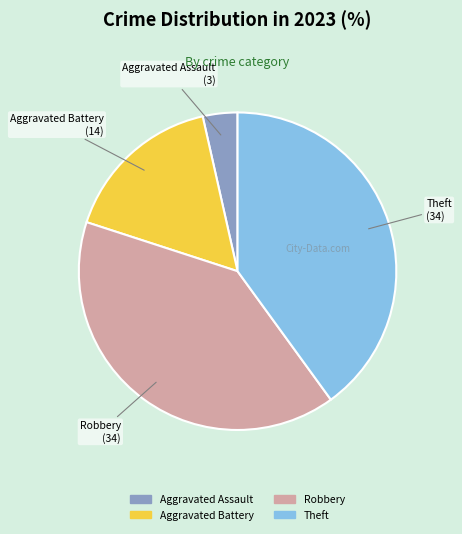

Is there a majority slice in this chart?

No